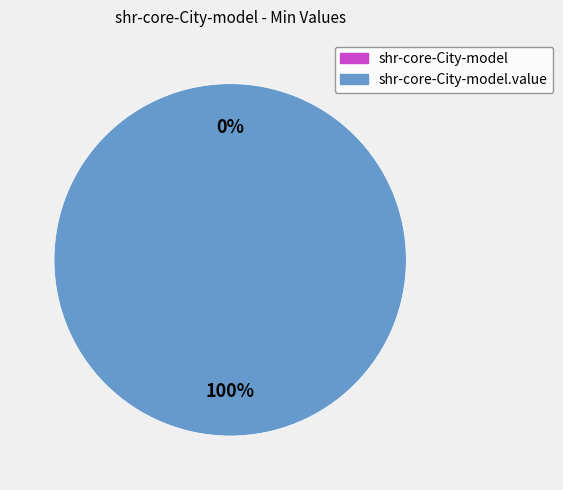

Does any single category account for the majority?

Yes